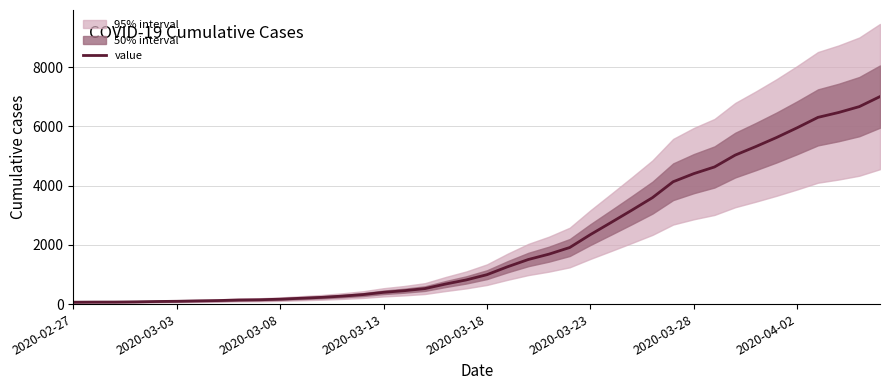

True or false: there are more than 1 points higher than both neighbors.

False